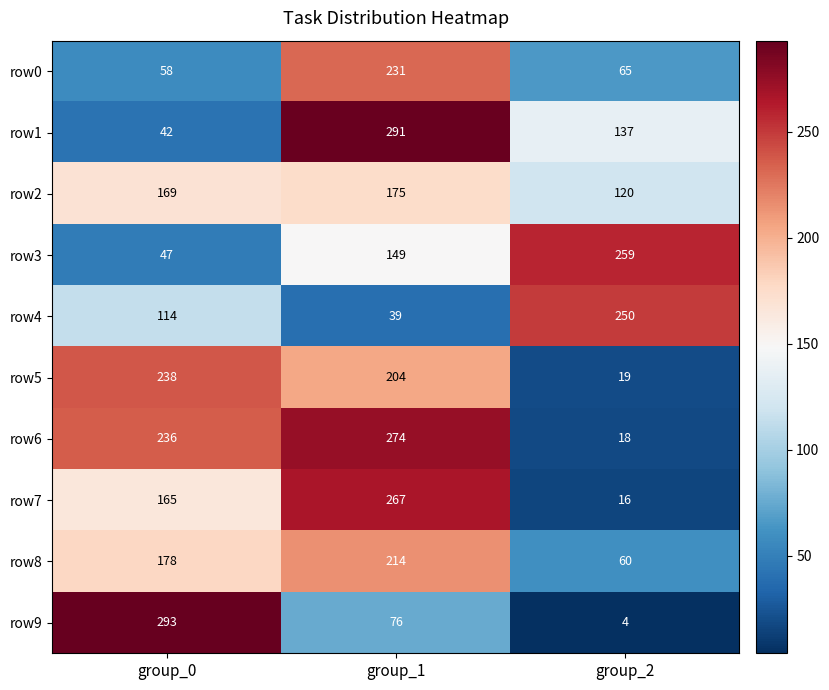

How many distinct data groups are displayed?

10